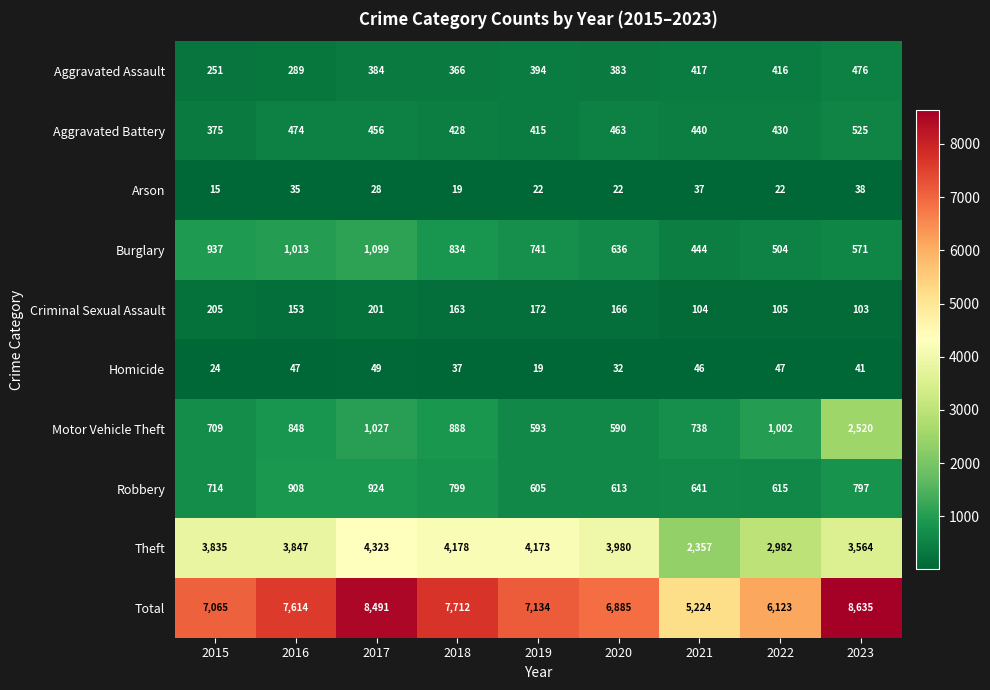

What is the difference between the highest and lowest values at 2022?

6101